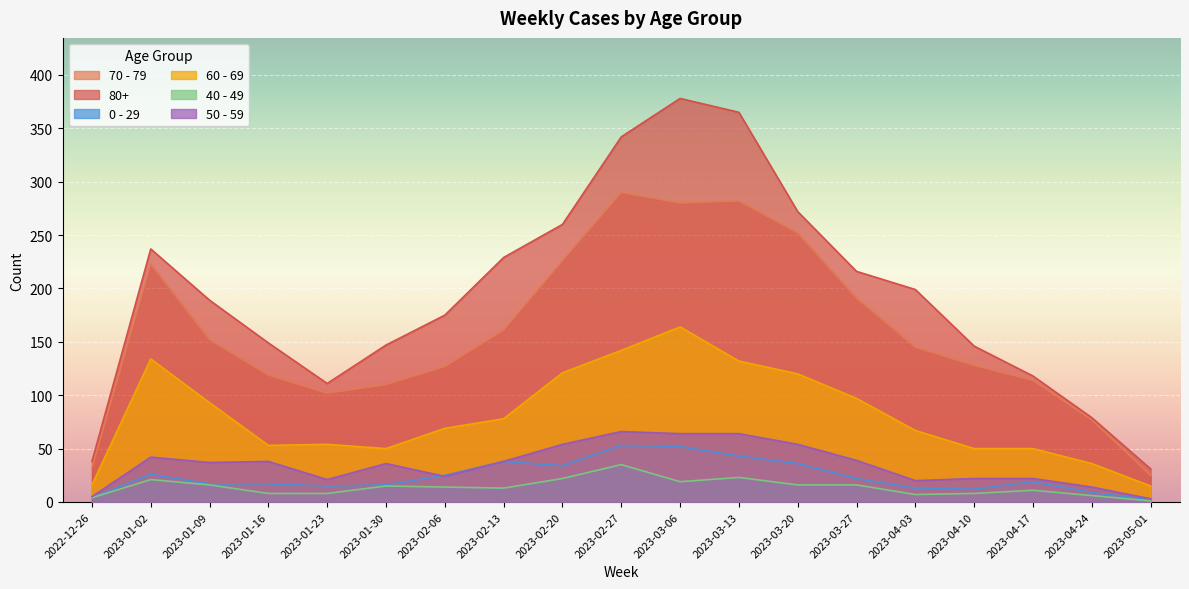

How many data points in 70 - 79 are less than 145?

9